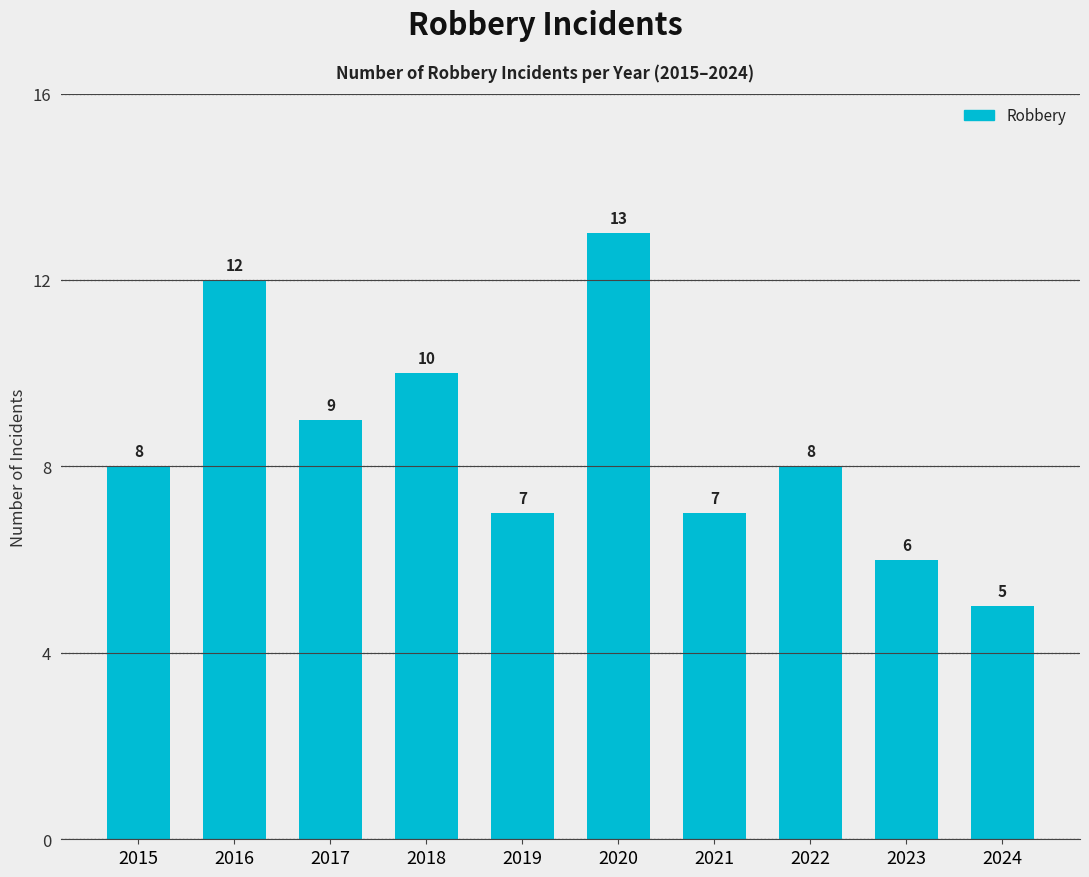

What is the difference between the maximum and minimum values?

8